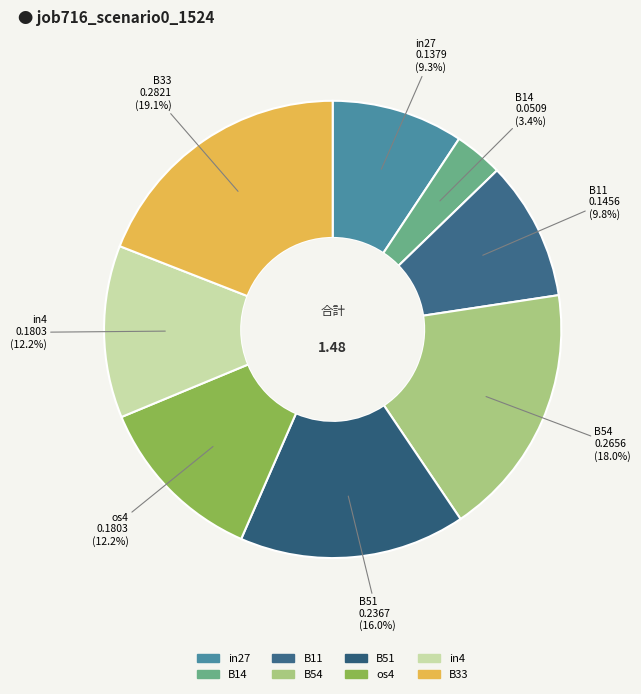

To the nearest percent, what is the difference between the B11 and in4 slice percentages?

2%